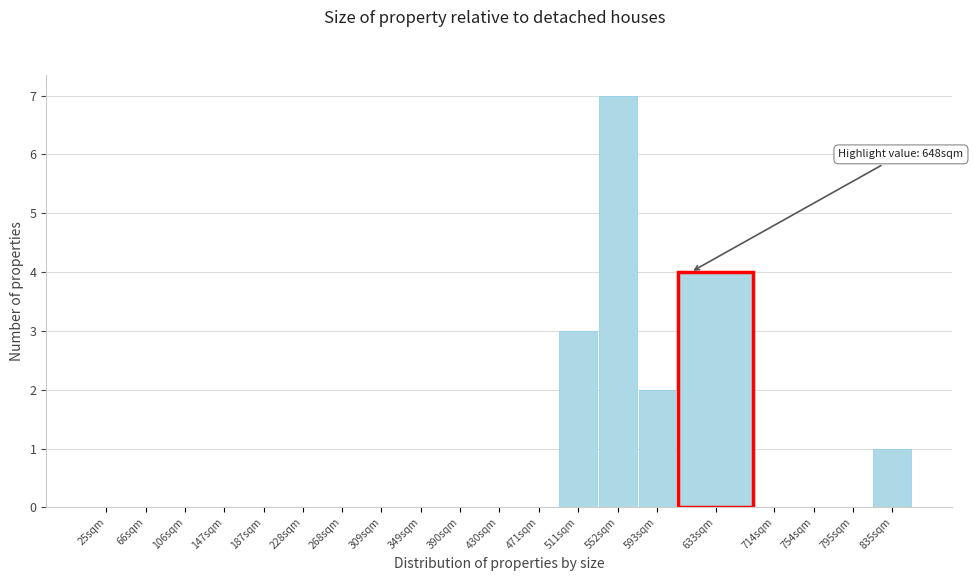

Reading left to right, extract all data points from this chart.

25sqm=0	66sqm=0	106sqm=0	147sqm=0	187sqm=0	228sqm=0	268sqm=0	309sqm=0	349sqm=0	390sqm=0	430sqm=0	471sqm=0	511sqm=3	552sqm=7	593sqm=2	633sqm=4	714sqm=0	754sqm=0	795sqm=0	835sqm=1